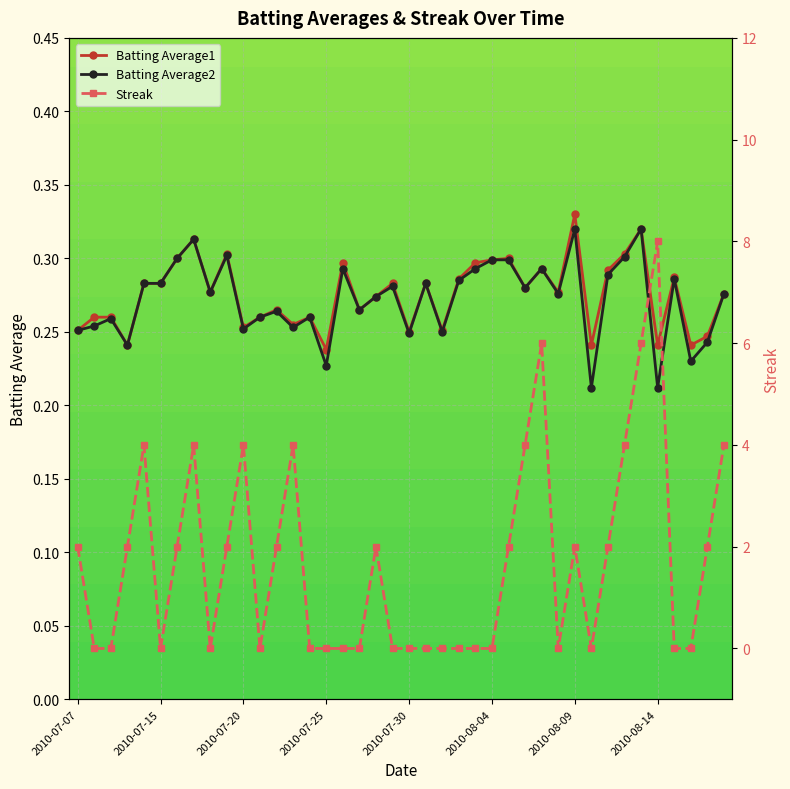

Count the Batting Average2 values in the range 0 to 1.

40